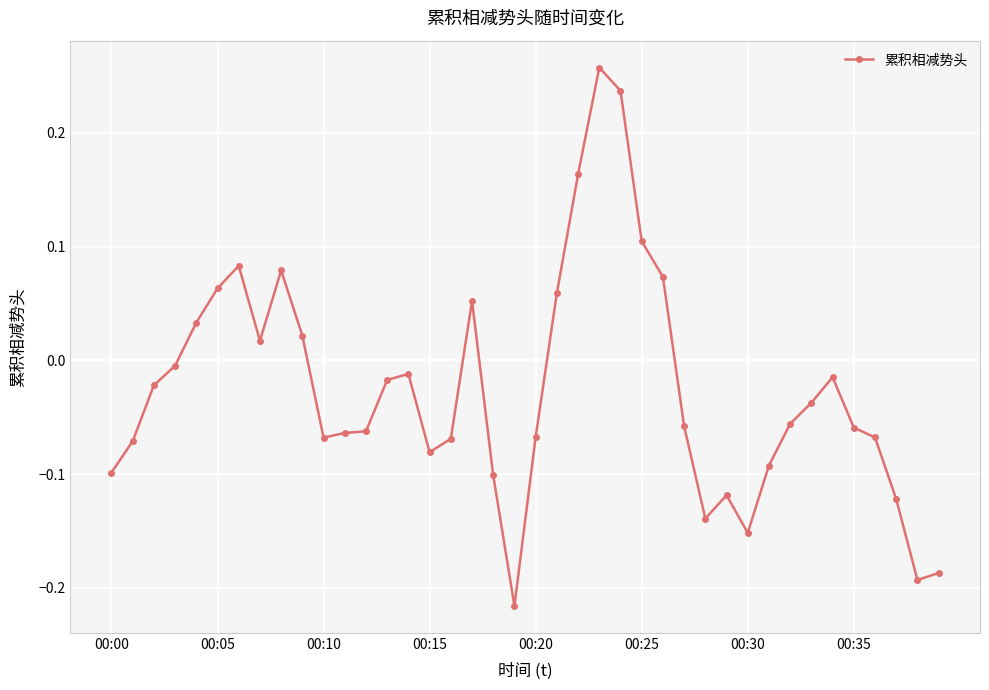

What is the difference between the maximum and second lowest values?

0.5